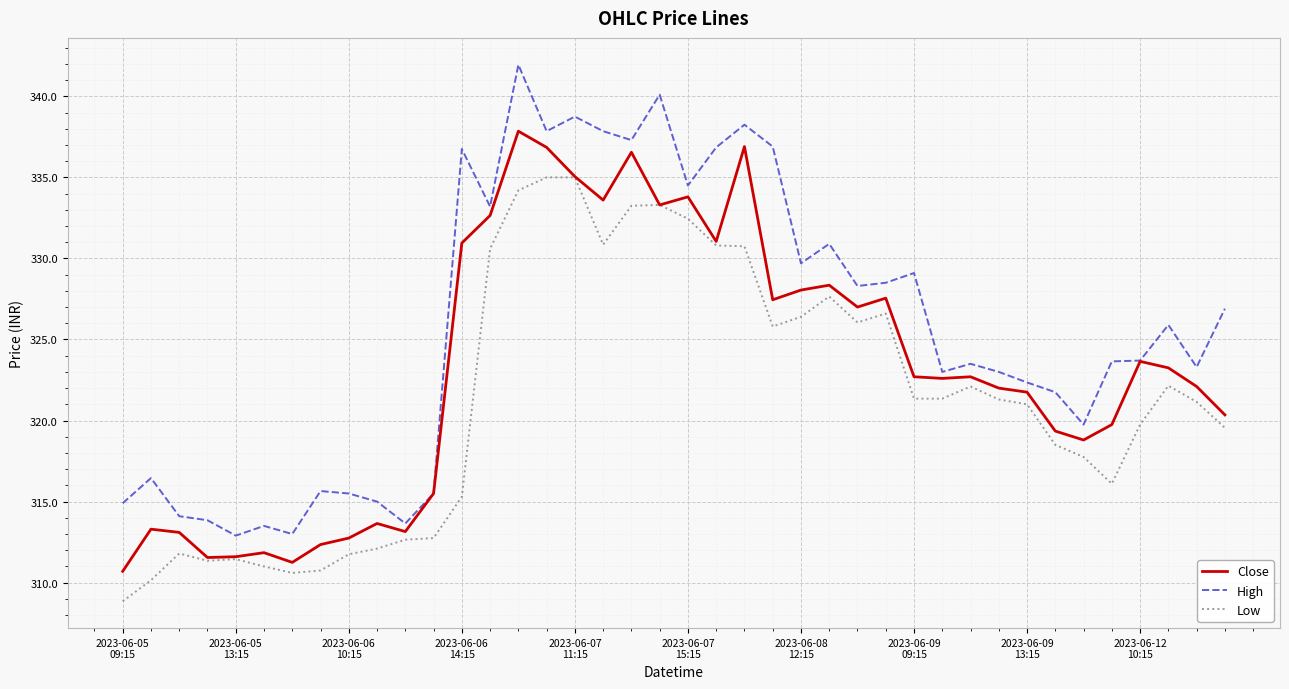

True or false: Low and High cross at least once.

False